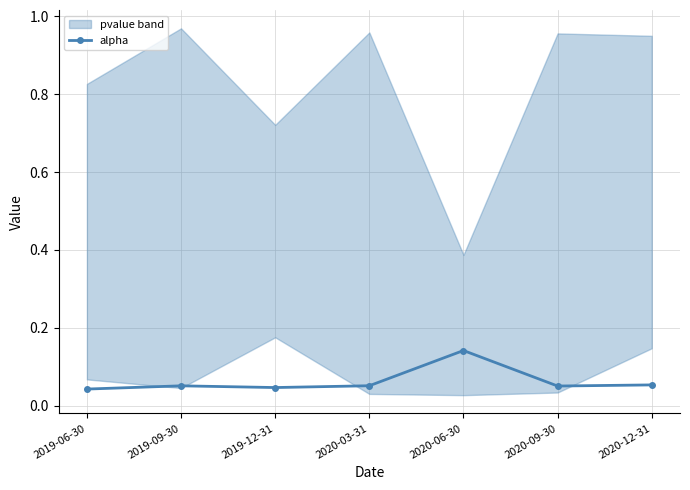

How many lines are shown in the chart?

1